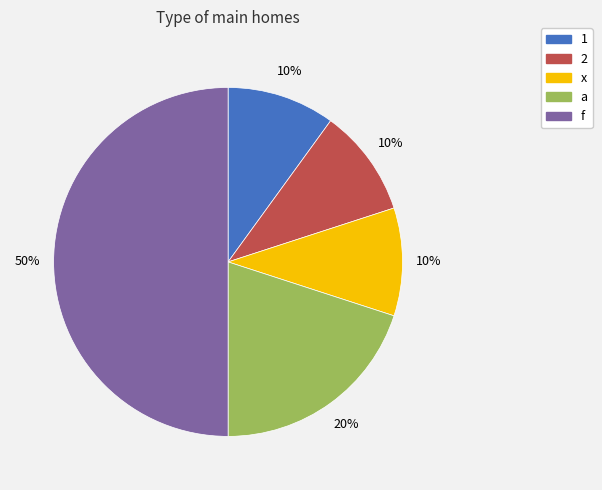

To the nearest percent, what is the combined percentage of x and f?

60%